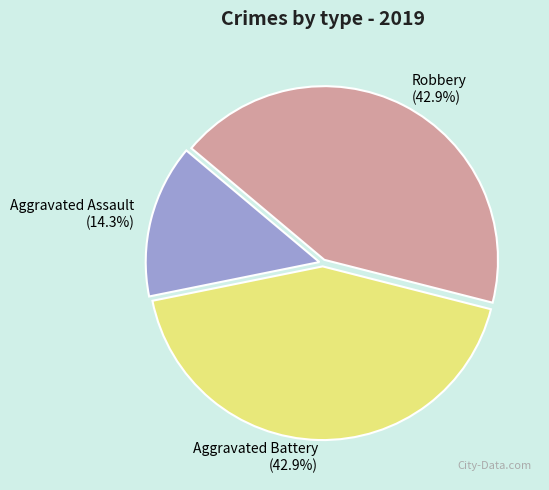

Which category has the smallest portion of the pie?

Aggravated Assault